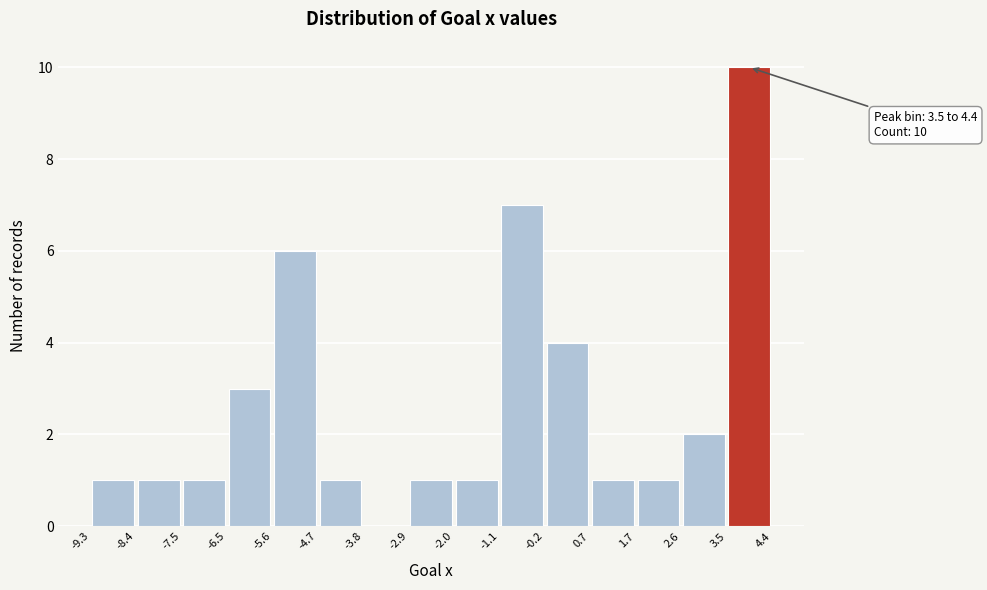

Which range on the x-axis has the tallest bar?

3.5 to 4.4